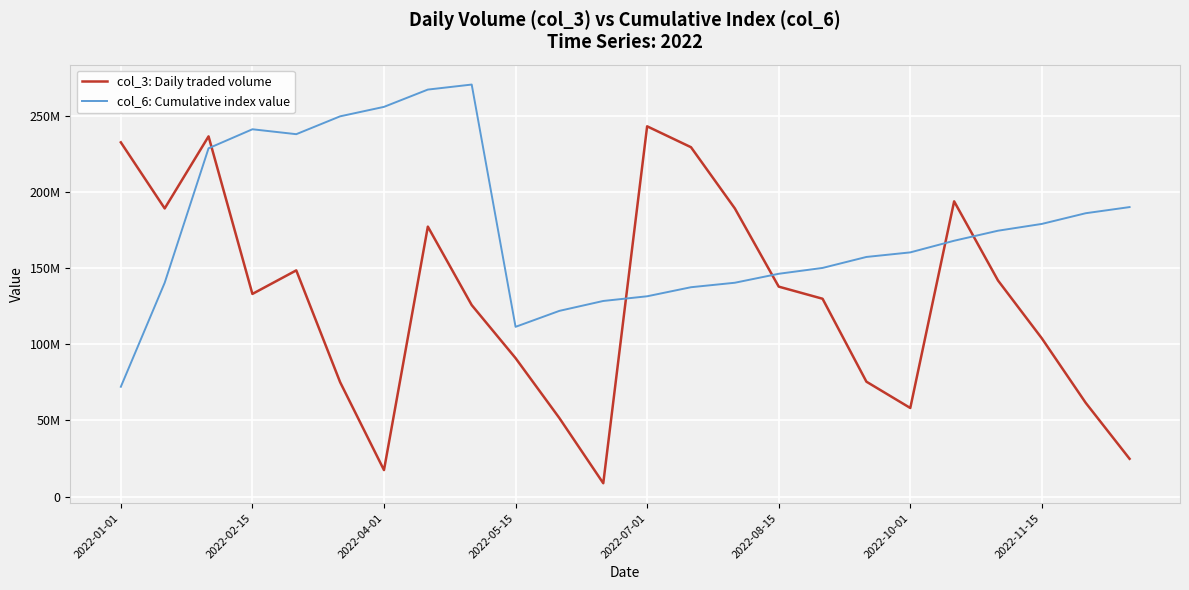

After their last crossing, which series has the higher values: col_3: Daily traded volume or col_6: Cumulative index value?

col_6: Cumulative index value